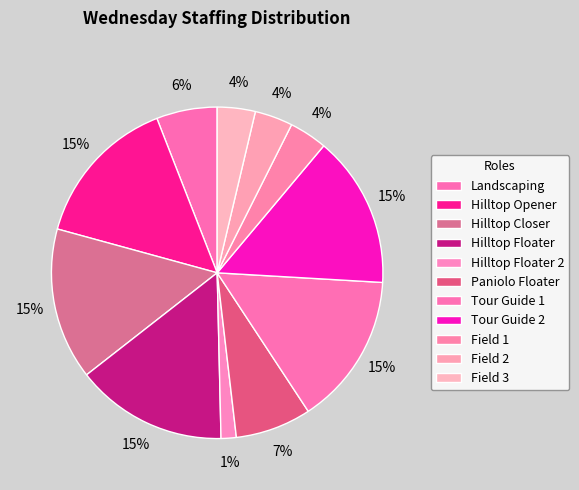

Rank the categories by value from lowest to highest.

Hilltop Floater 2, Field 1, Field 2, Field 3, Landscaping, Paniolo Floater, Hilltop Opener, Hilltop Closer, Hilltop Floater, Tour Guide 1, Tour Guide 2